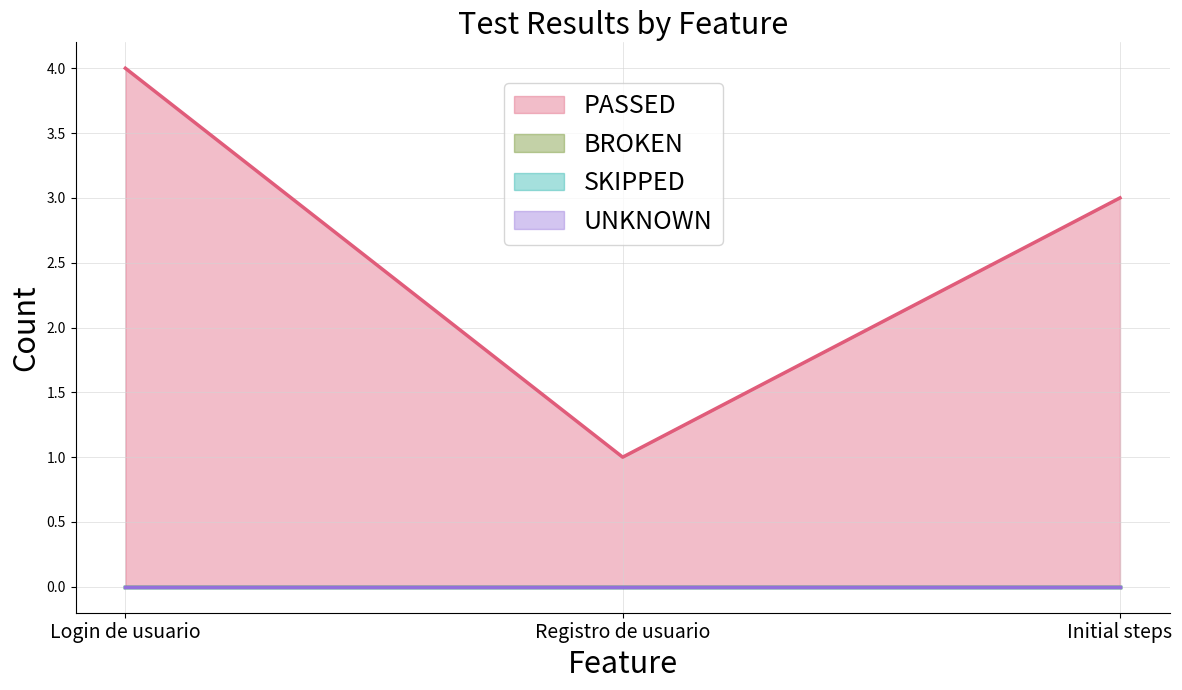

What are all the series names shown in the legend?

PASSED, BROKEN, SKIPPED, UNKNOWN